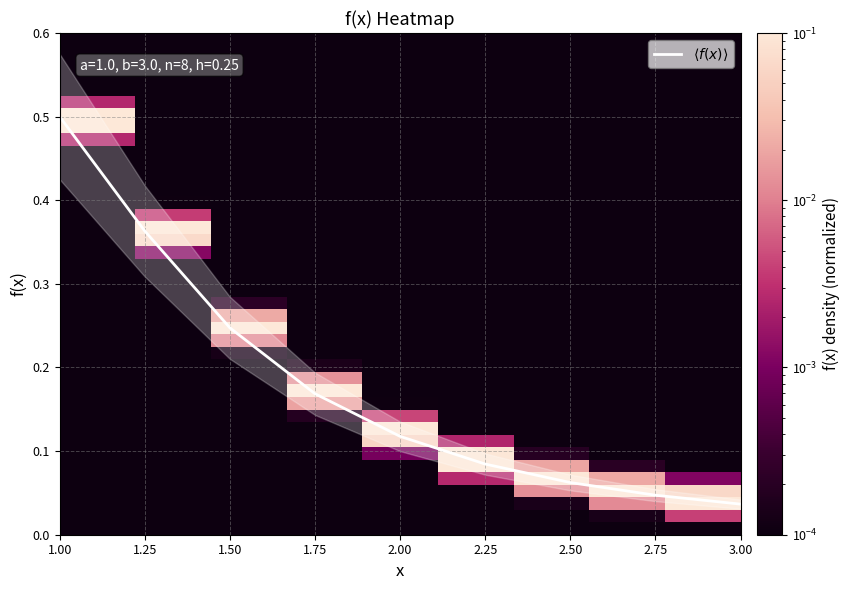

What is the difference between the values at 2.00 and 2.50?

0.1